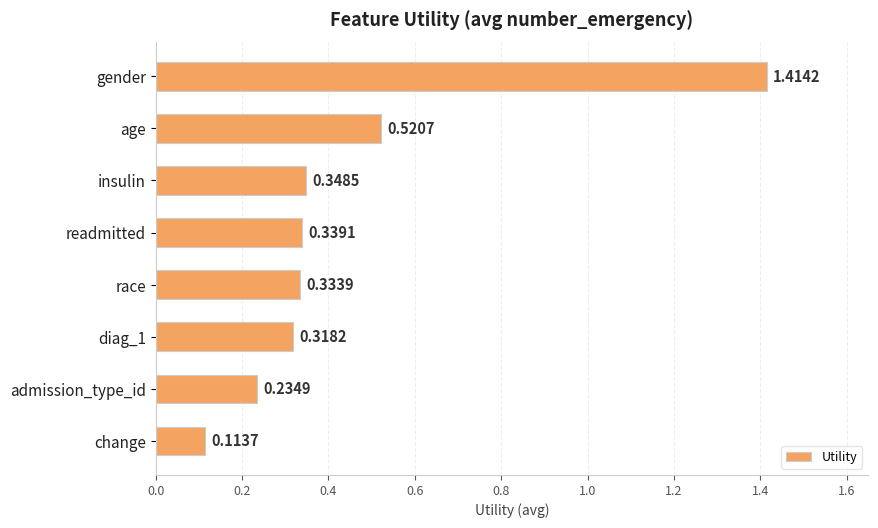

Where is the data nearest to the value 0?

change